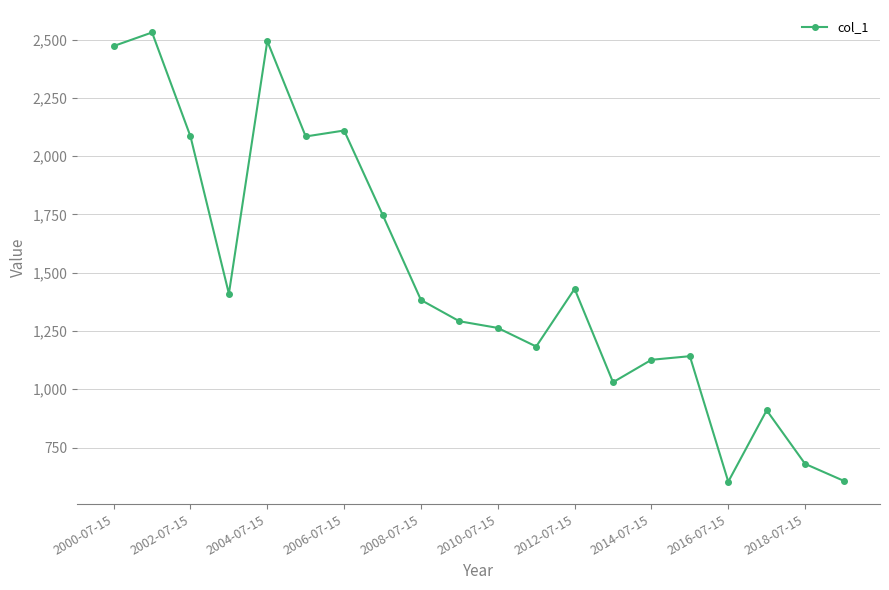

True or false: there are more than 1 points higher than both neighbors.

True